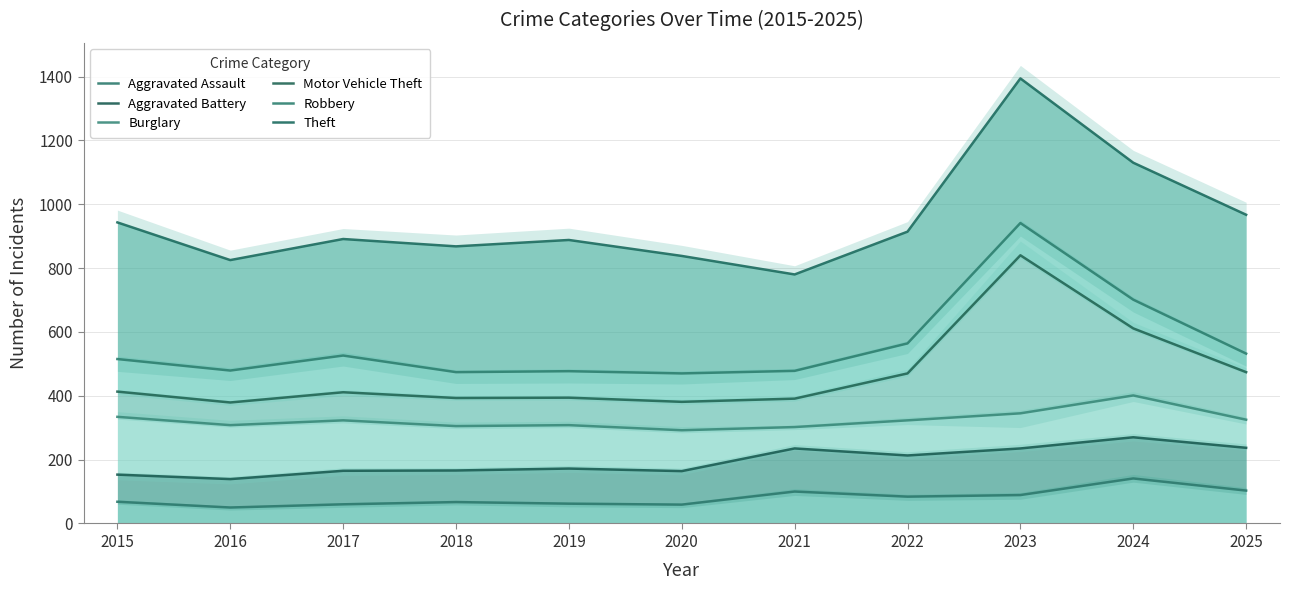

Is it true that Theft equals 1259 at 2018?

False